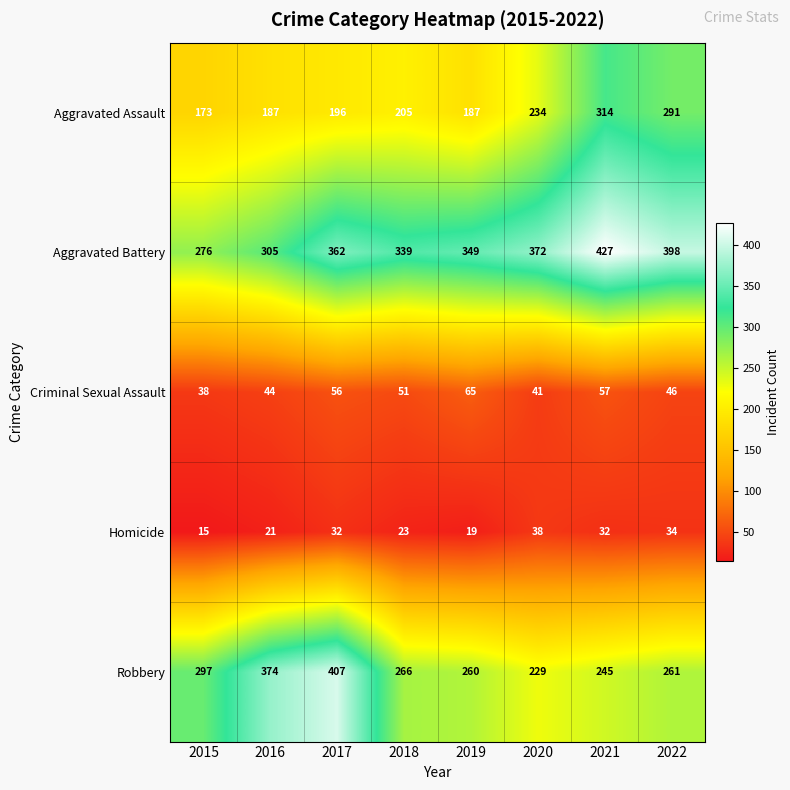

True or false: Aggravated Assault has a value of 82 at 2022.

False